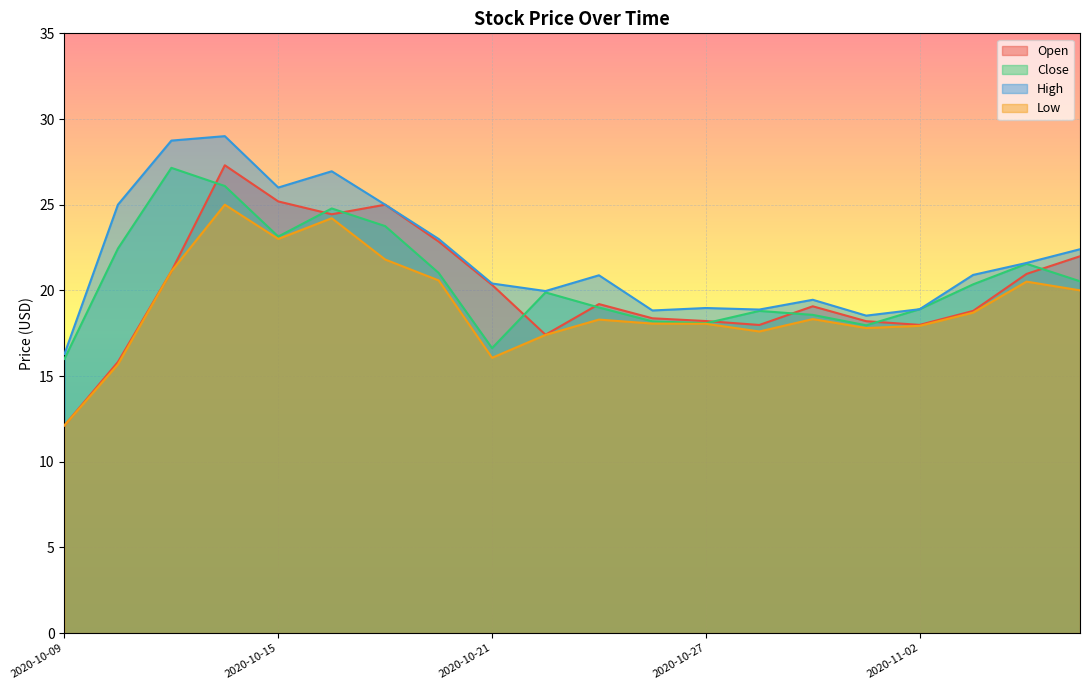

True or false: Open has a value of 18.0 at 2020-10-28.

True